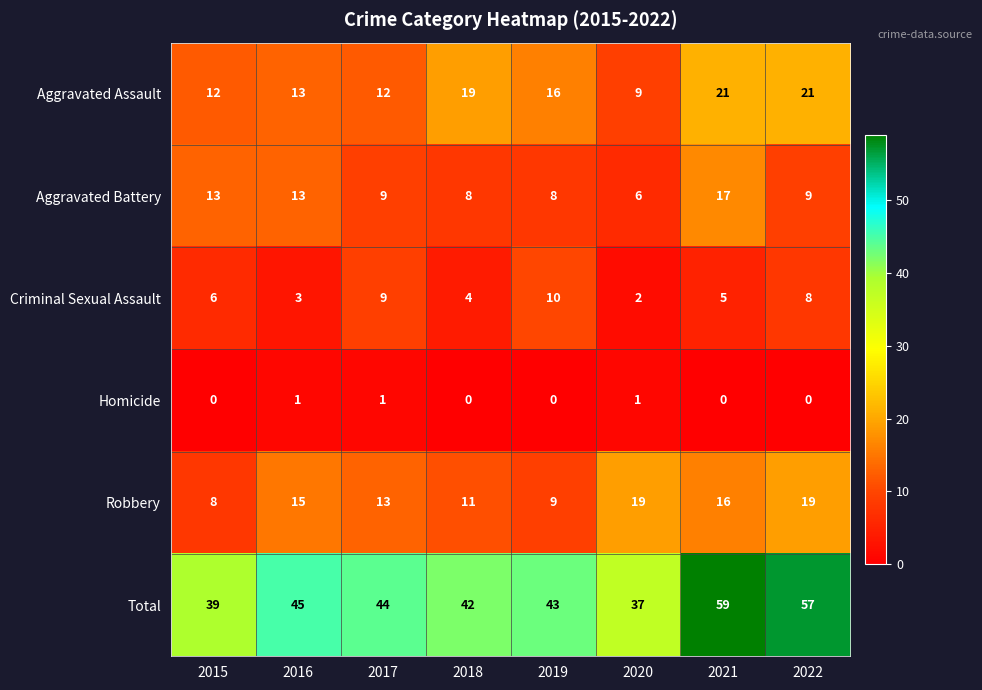

At how many categories does at least one series exceed 36?

8